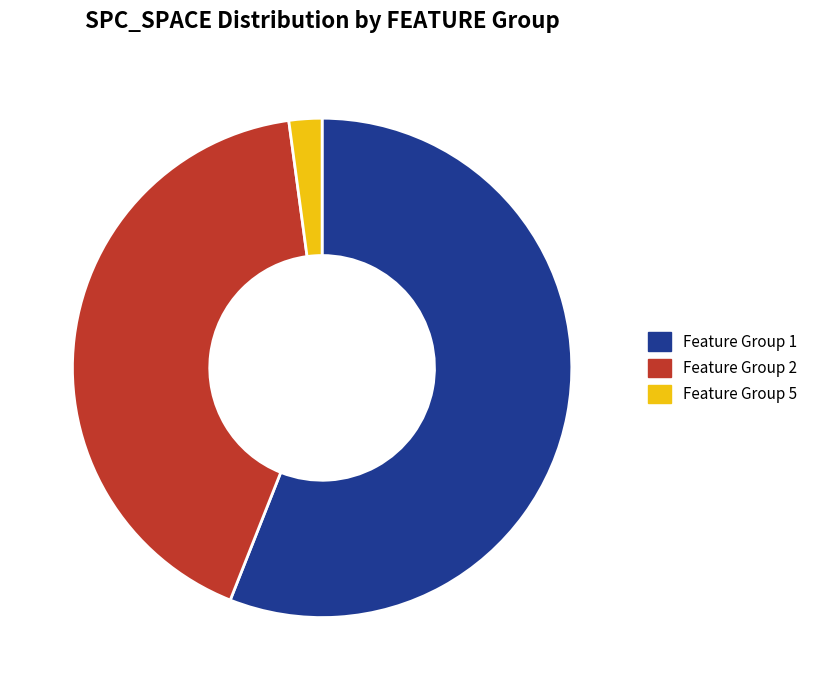

Is the sum of Feature Group 1 and Feature Group 5 greater than half?

Yes